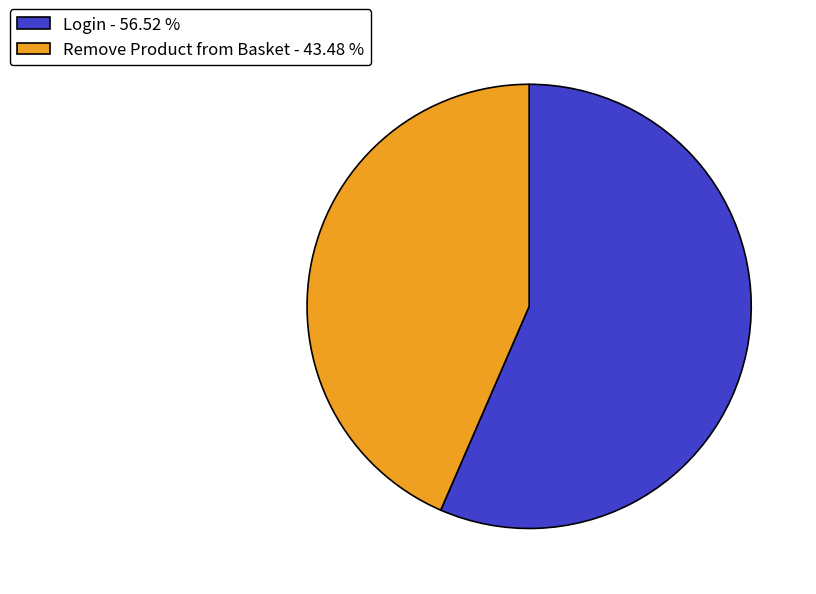

True or false: Login accounts for 57% of the total.

True